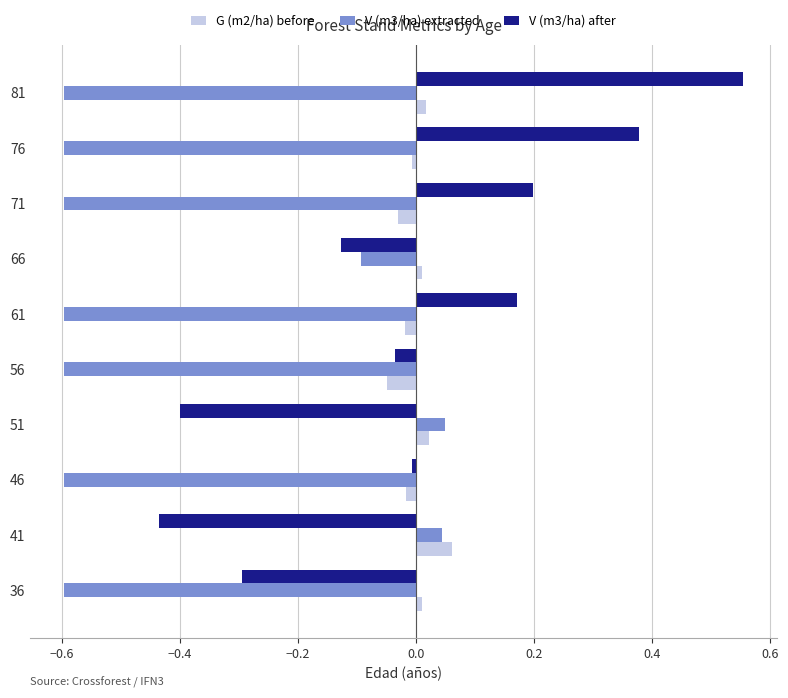

What are all the series names shown in the legend?

G (m2/ha) before, V (m3/ha) extracted, V (m3/ha) after